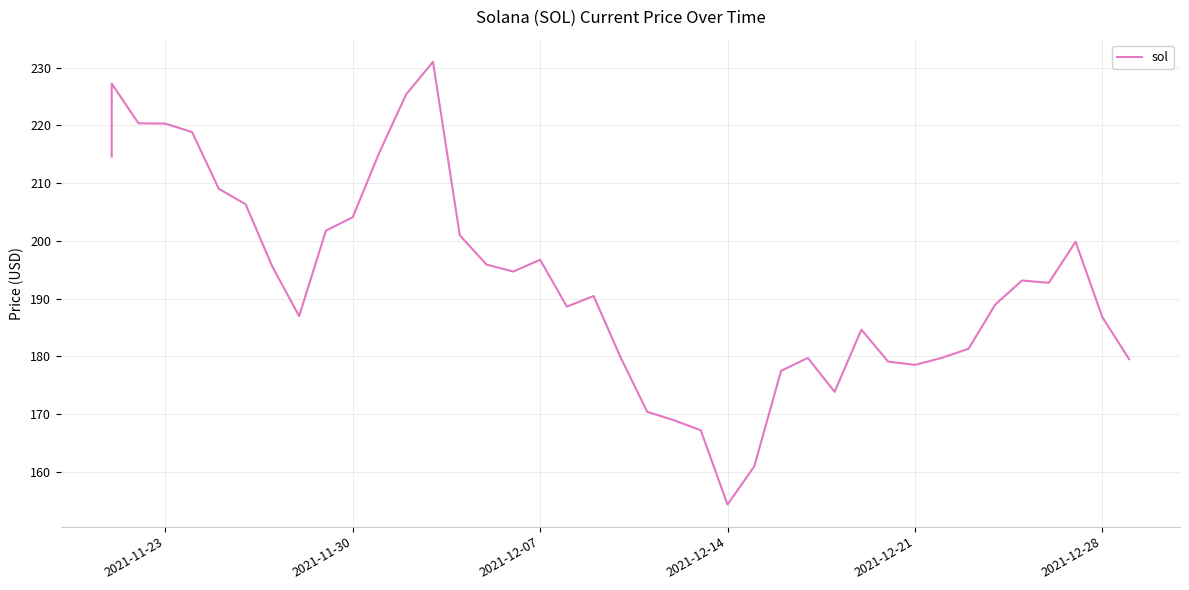

Is it true that the value at 2021-12-07 is 47.4?

False